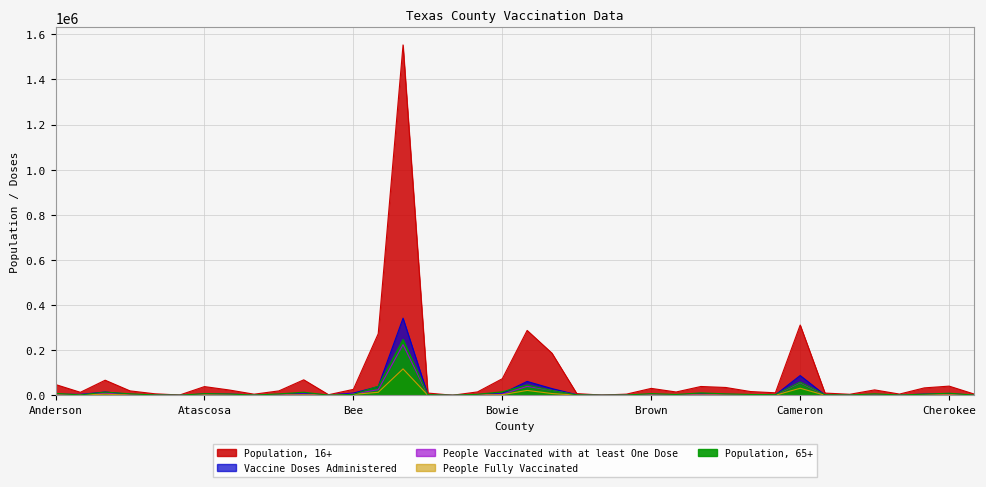

At which category does Population, 65+ reach its first local valley?

Andrews